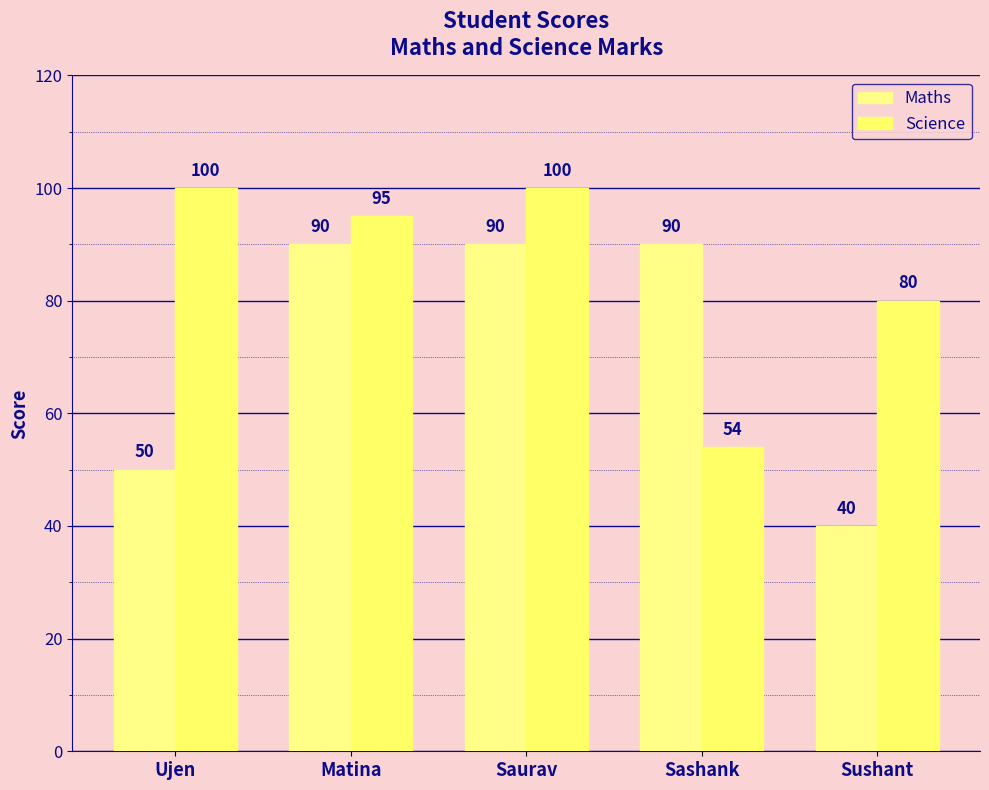

What is the value of the Science bar at the 3rd from the left?

100